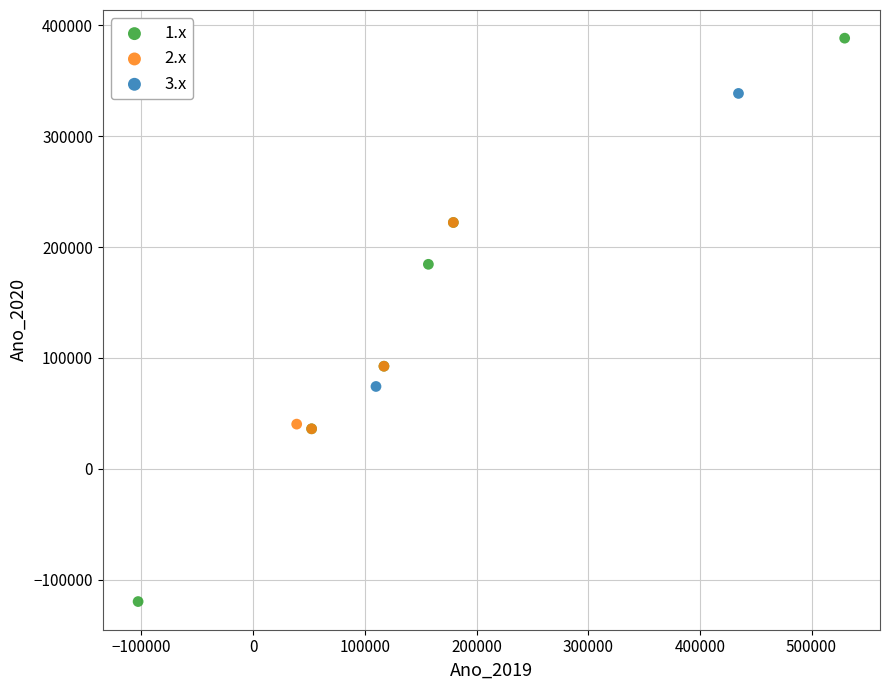

What are all the series names shown in the legend?

1.x, 2.x, 3.x